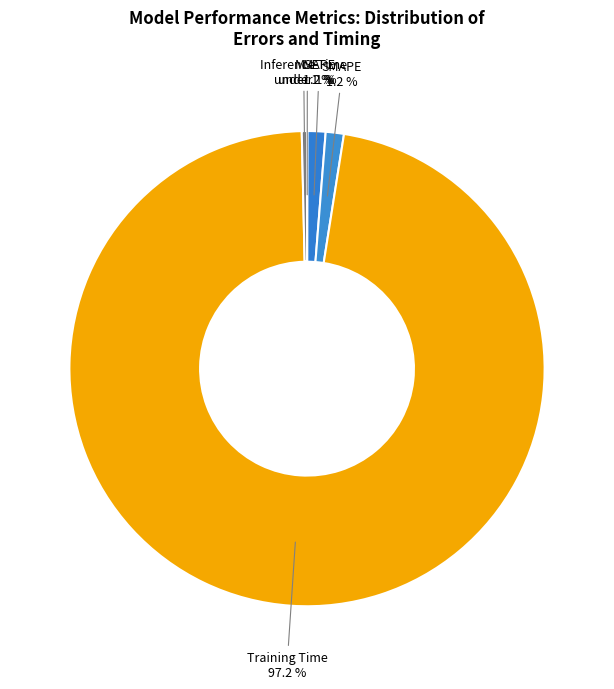

The Inference Time slice represents 0% of the pie. True or false?

True